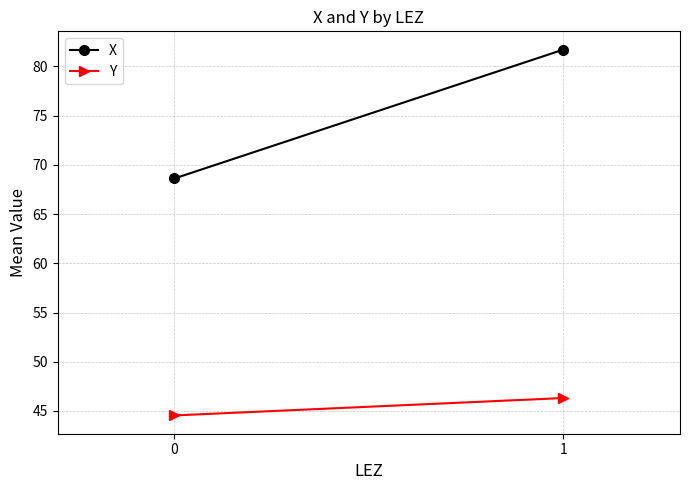

How many data points does each series have?

2